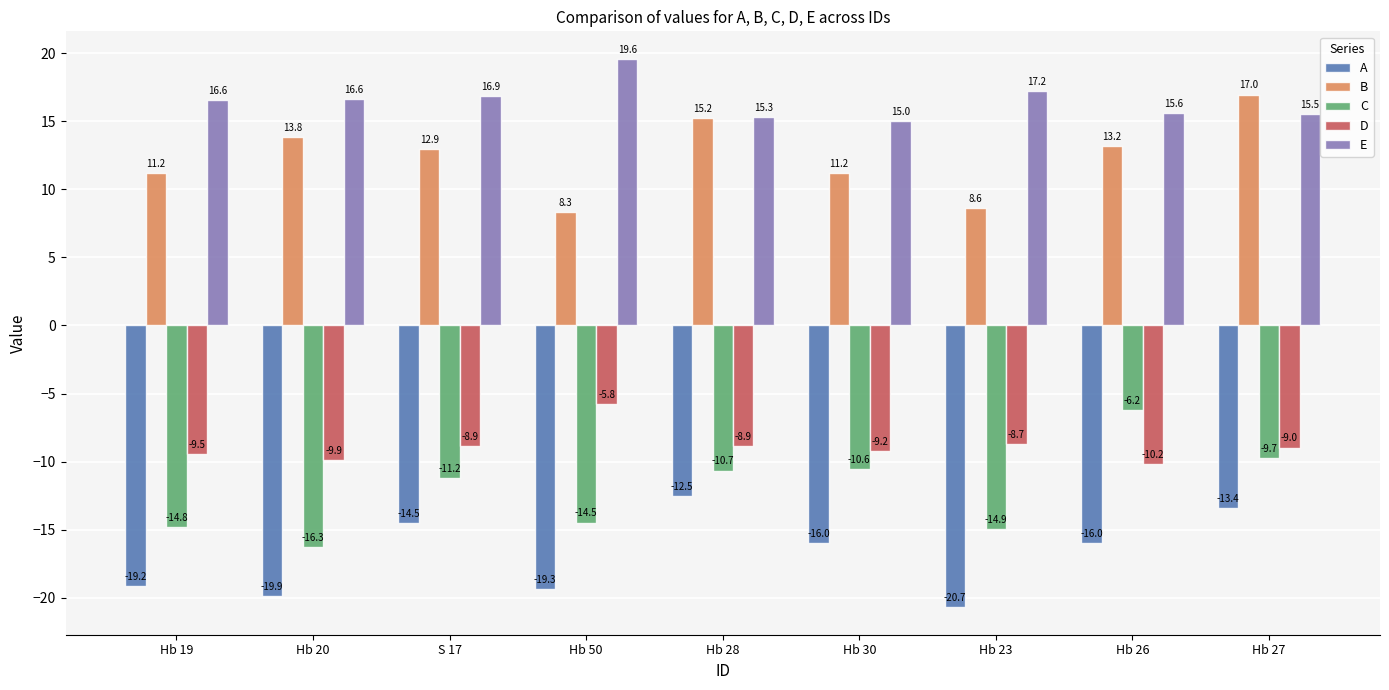

Which category has the highest value in the C series?

Hb 26